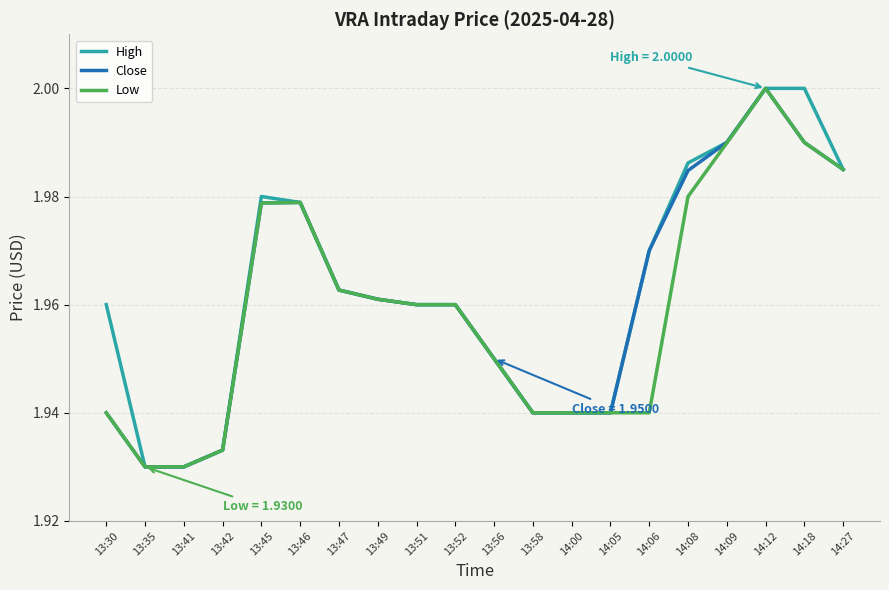

Between 13:56 and 14:18, which series saw the biggest shift?

High